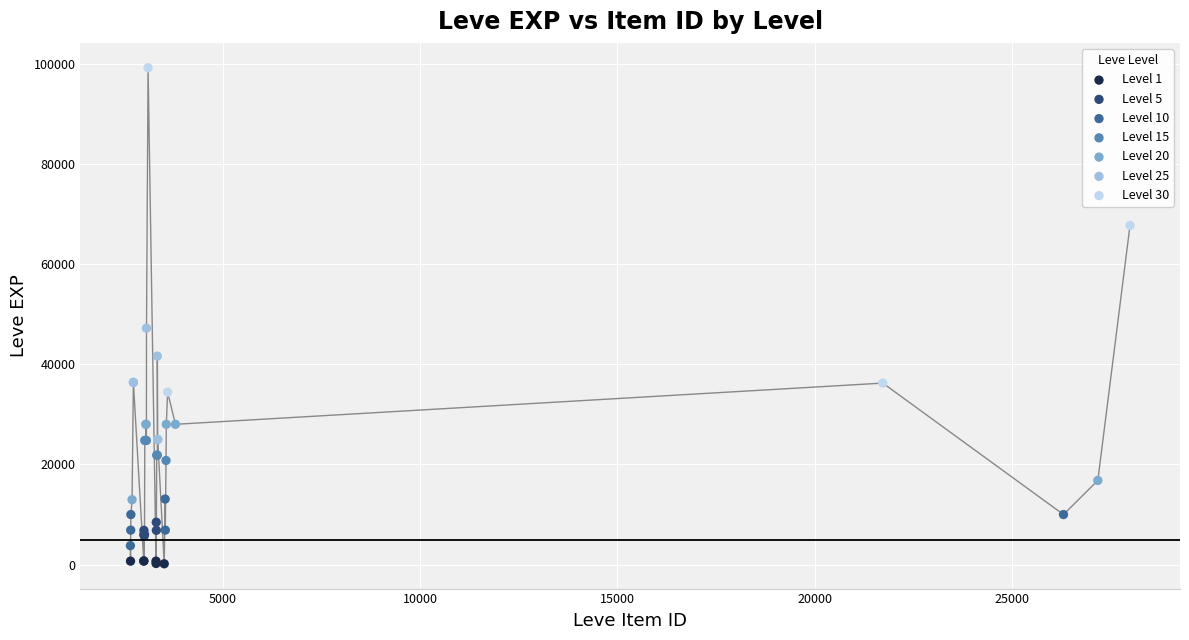

Which series contains the highest Y value?

Level 30